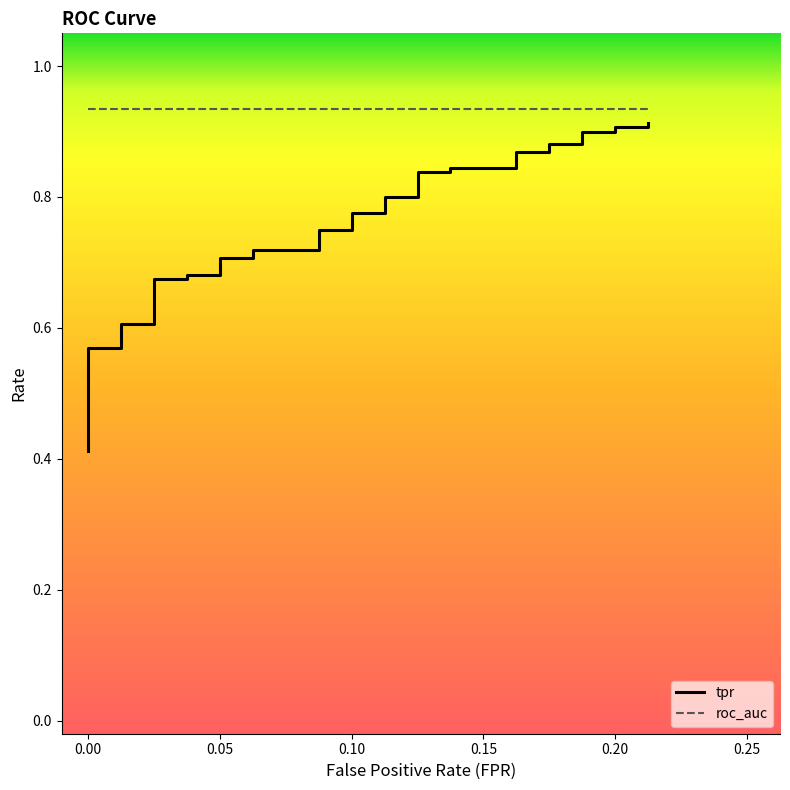

Reading left to right, transcribe all the data shown in this chart.

fpr: fpr=0.0	tpr=0.0	roc_auc=0.0	3=0.0	4=0.0	5=0.0	6=0.0	7=0.0	8=0.0	9=0.0	10=0.0	11=0.0	12=0.0	13=0.0	14=0.0	15=0.0	16=0.1	17=0.1	18=0.1	19=0.1	20=0.1	21=0.1	22=0.1	23=0.1	24=0.1	25=0.1	26=0.1	27=0.1	28=0.1	29=0.1	30=0.2	31=0.2	32=0.2	33=0.2	34=0.2	35=0.2	36=0.2	37=0.2	38=0.2	39=0.2
tpr: fpr=0.4	tpr=0.4	roc_auc=0.4	3=0.5	4=0.5	5=0.5	6=0.5	7=0.5	8=0.6	9=0.6	10=0.6	11=0.6	12=0.6	13=0.7	14=0.7	15=0.7	16=0.7	17=0.7	18=0.7	19=0.7	20=0.7	21=0.8	22=0.8	23=0.8	24=0.8	25=0.8	26=0.8	27=0.8	28=0.8	29=0.8	30=0.8	31=0.9	32=0.9	33=0.9	34=0.9	35=0.9	36=0.9	37=0.9	38=0.9	39=0.9
roc_auc: fpr=0.9	tpr=0.9	roc_auc=0.9	3=0.9	4=0.9	5=0.9	6=0.9	7=0.9	8=0.9	9=0.9	10=0.9	11=0.9	12=0.9	13=0.9	14=0.9	15=0.9	16=0.9	17=0.9	18=0.9	19=0.9	20=0.9	21=0.9	22=0.9	23=0.9	24=0.9	25=0.9	26=0.9	27=0.9	28=0.9	29=0.9	30=0.9	31=0.9	32=0.9	33=0.9	34=0.9	35=0.9	36=0.9	37=0.9	38=0.9	39=0.9